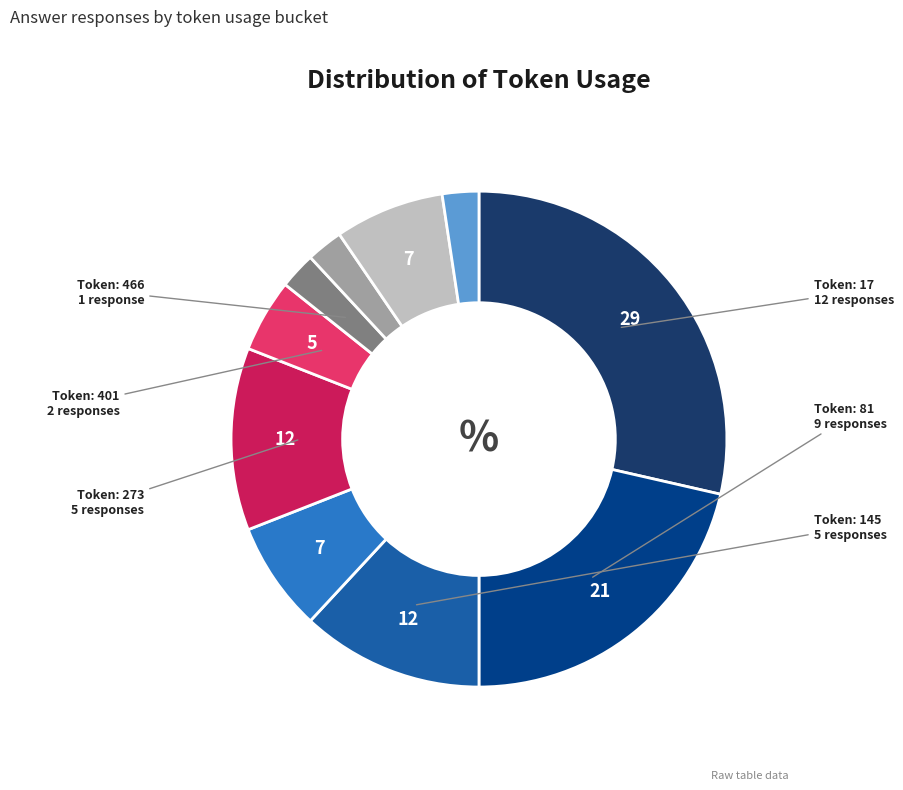

Does any single category account for the majority?

No